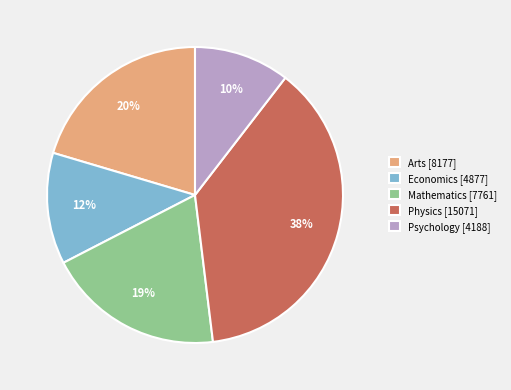

Which has a higher value, Arts [8177] or Psychology [4188]?

Arts [8177]